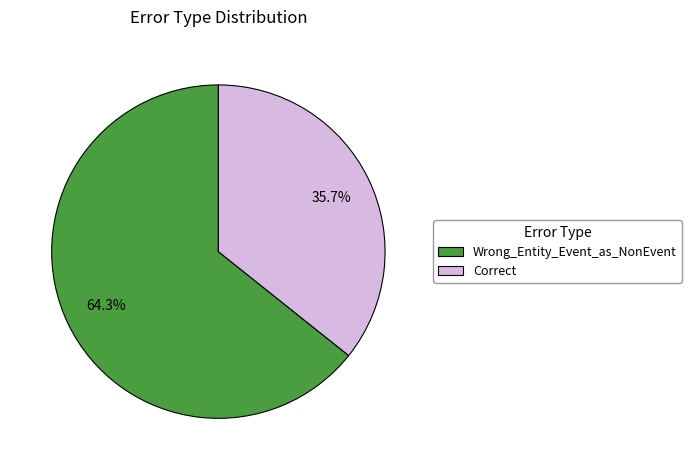

Which category has the smallest portion of the pie?

Correct